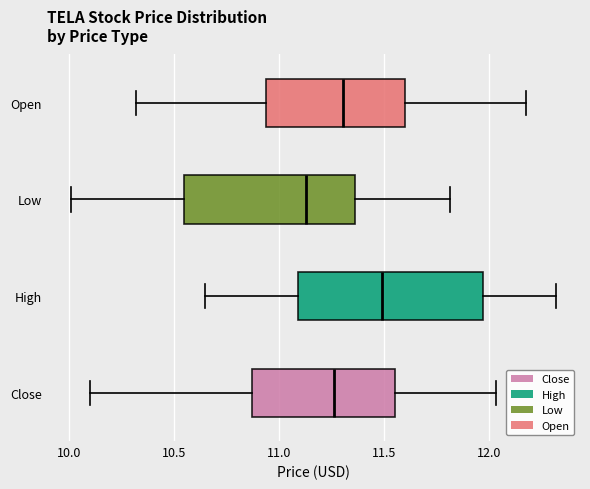

Comparing the boxes themselves (not the whiskers), which one is the widest?

High